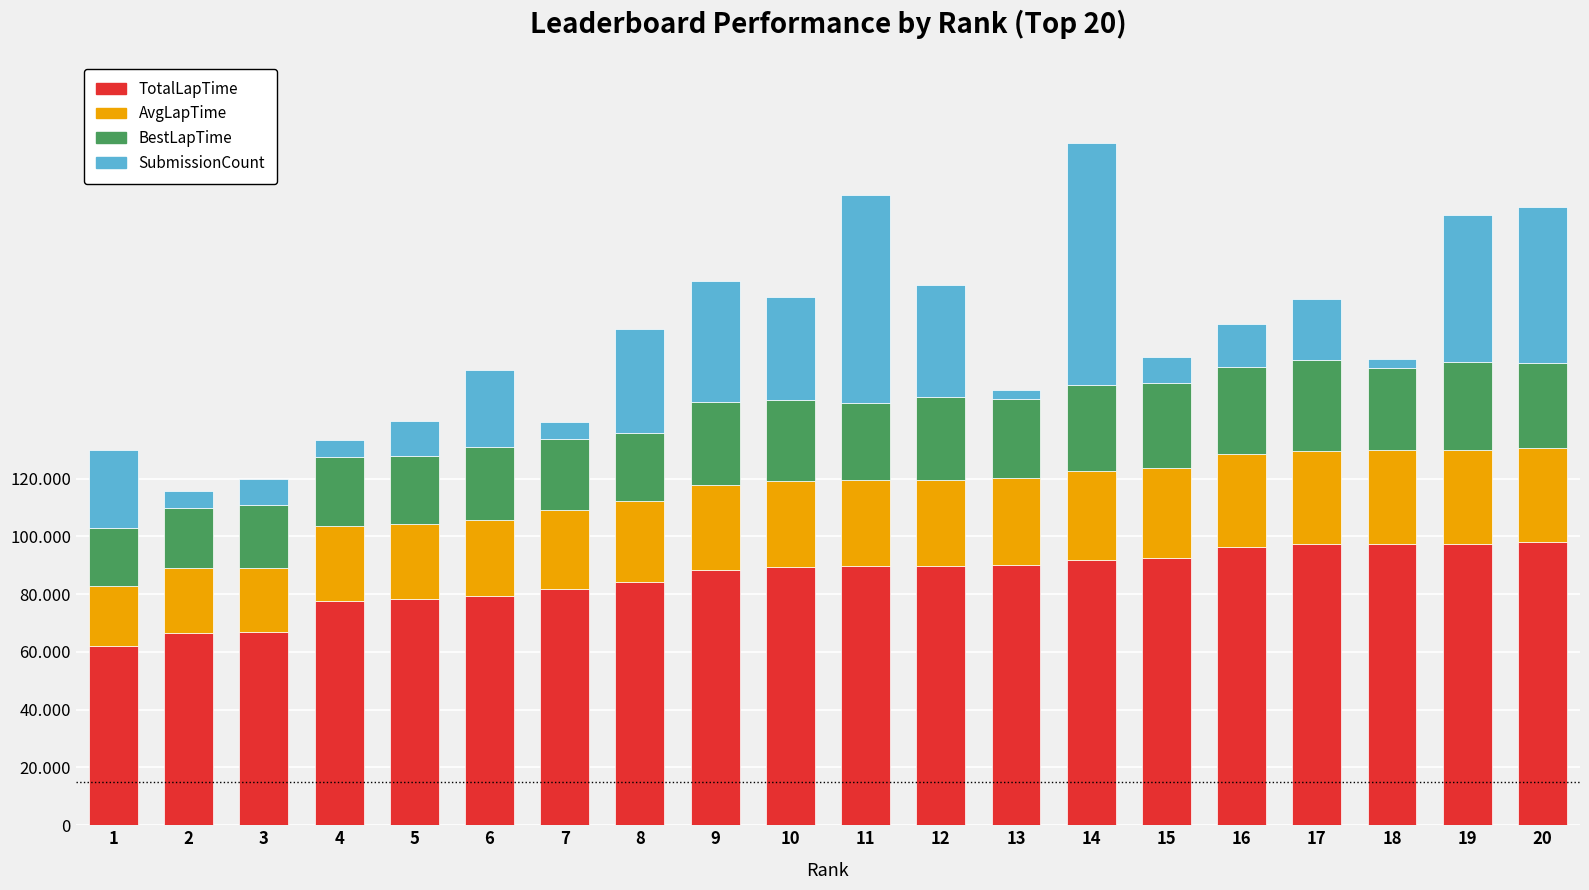

Are the bars horizontal?

No